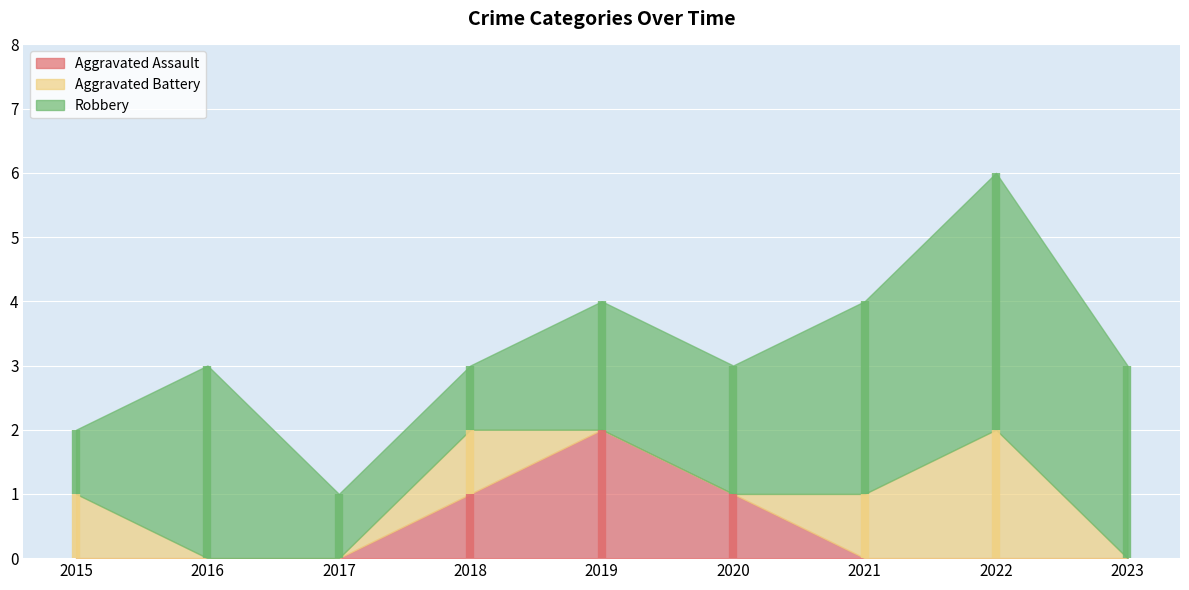

How many values in the Aggravated Assault series exceed 0?

3